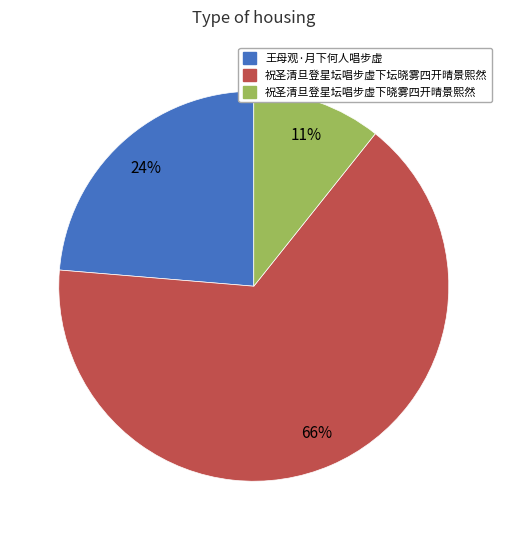

Which category has the biggest portion of the pie?

祝圣清旦登星坛唱步虚下坛晓雾四开晴景熙然